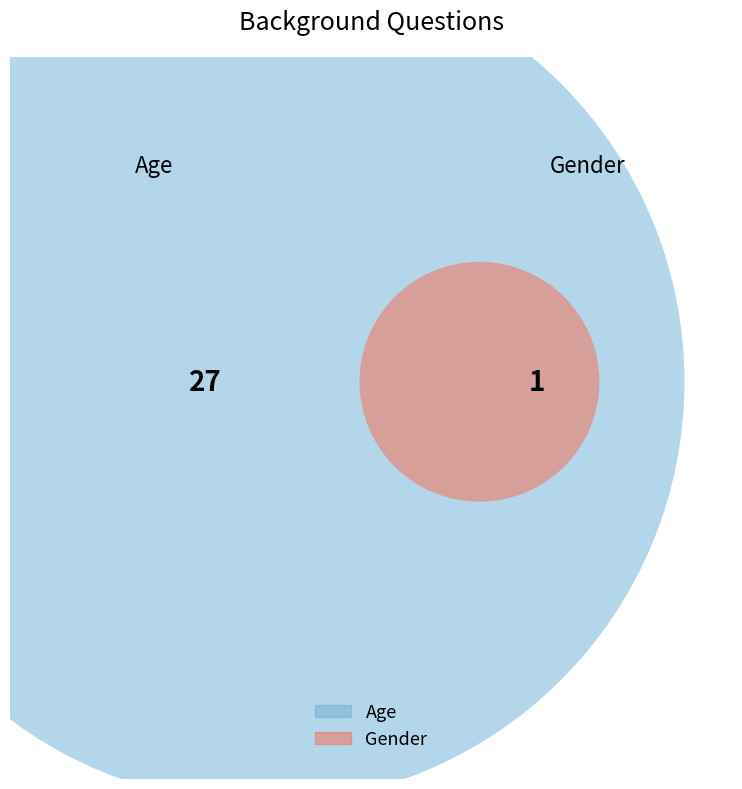

What is the change in value from Age to Gender?

-26